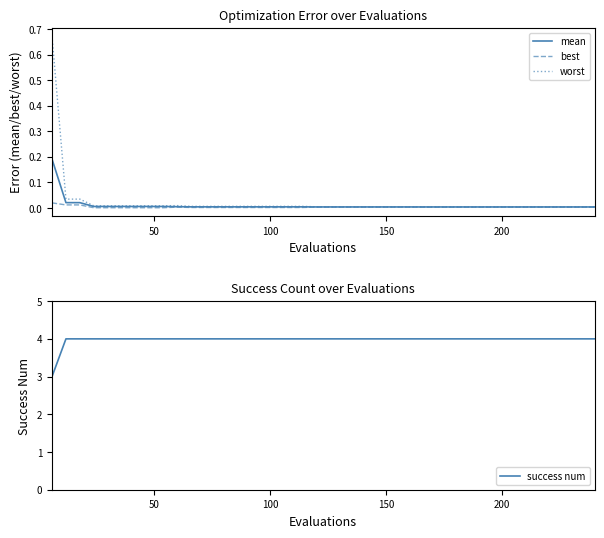

What is the maximum value shown in the chart?

4.0